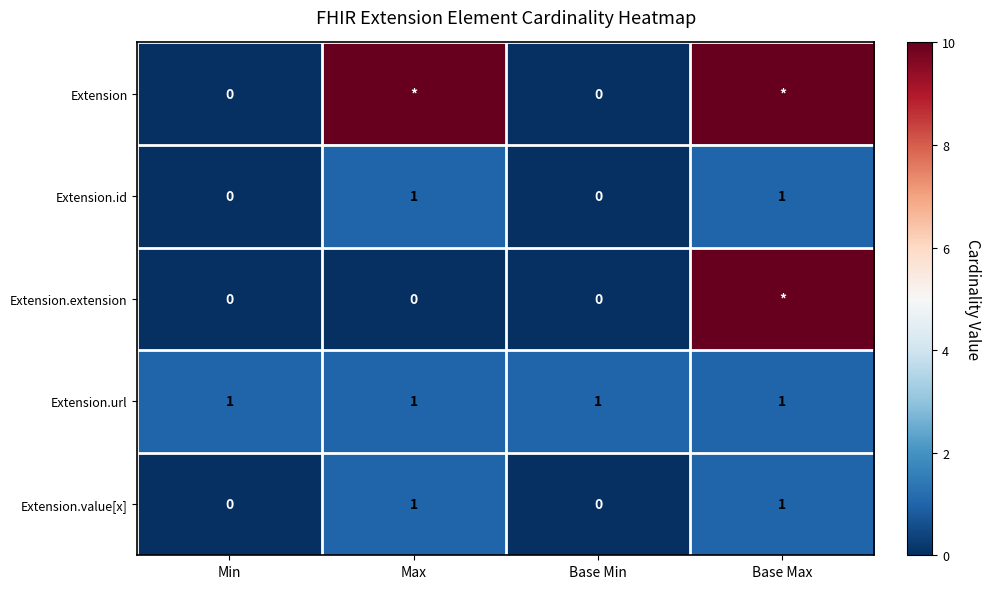

How many series are shown in this chart?

5